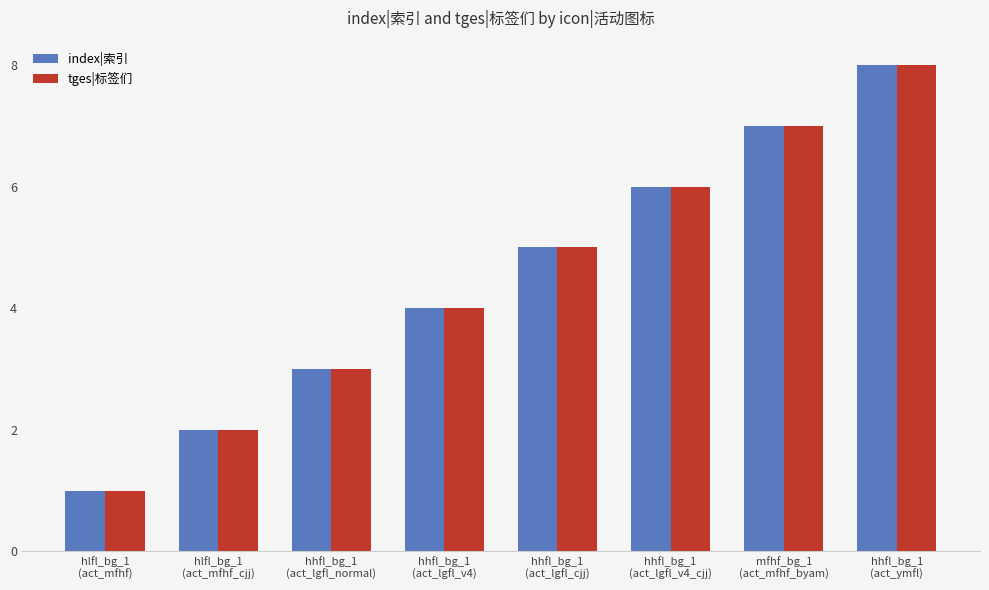

How many bars are there in each group?

2